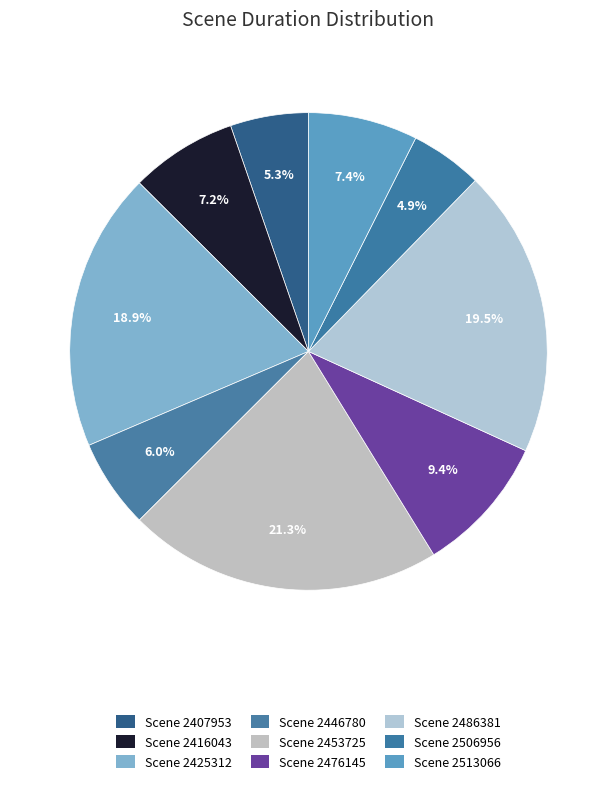

Does Scene 2486381 account for over 50% of the chart?

No